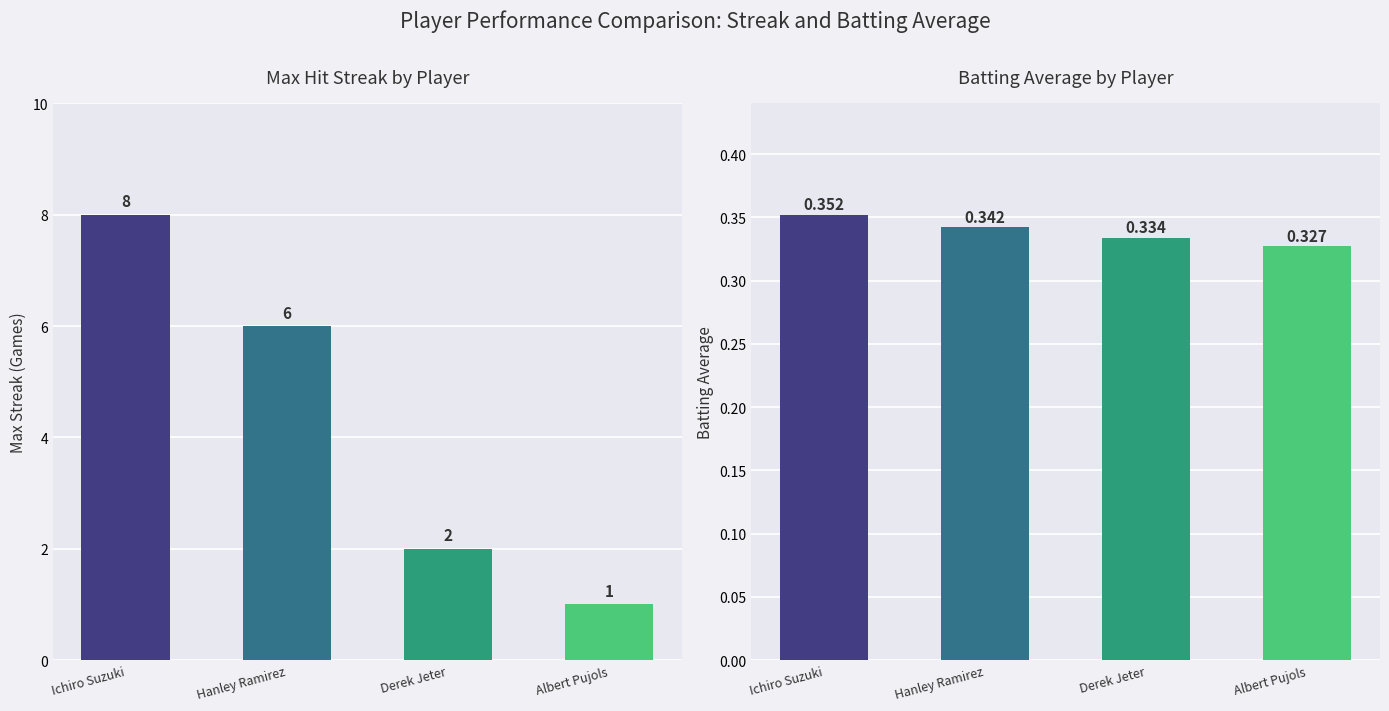

At which label is Max Streak closest to 4?

Hanley Ramirez